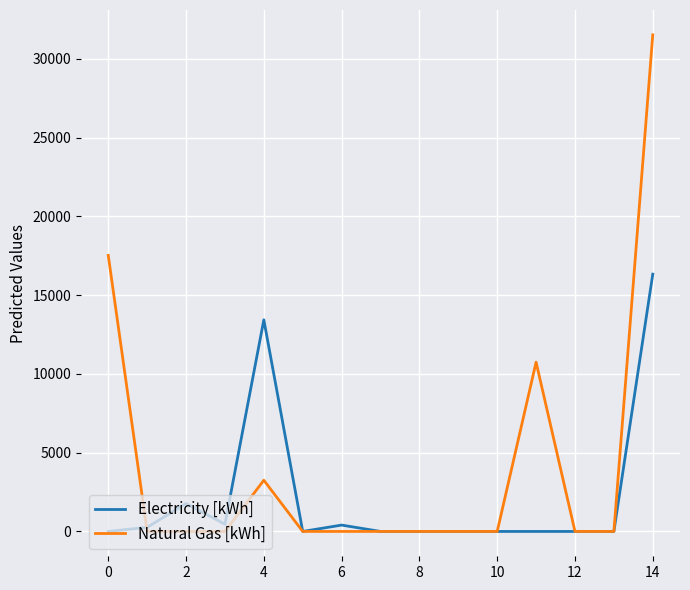

What is the sum of all Electricity [kWh] values?

32673.5